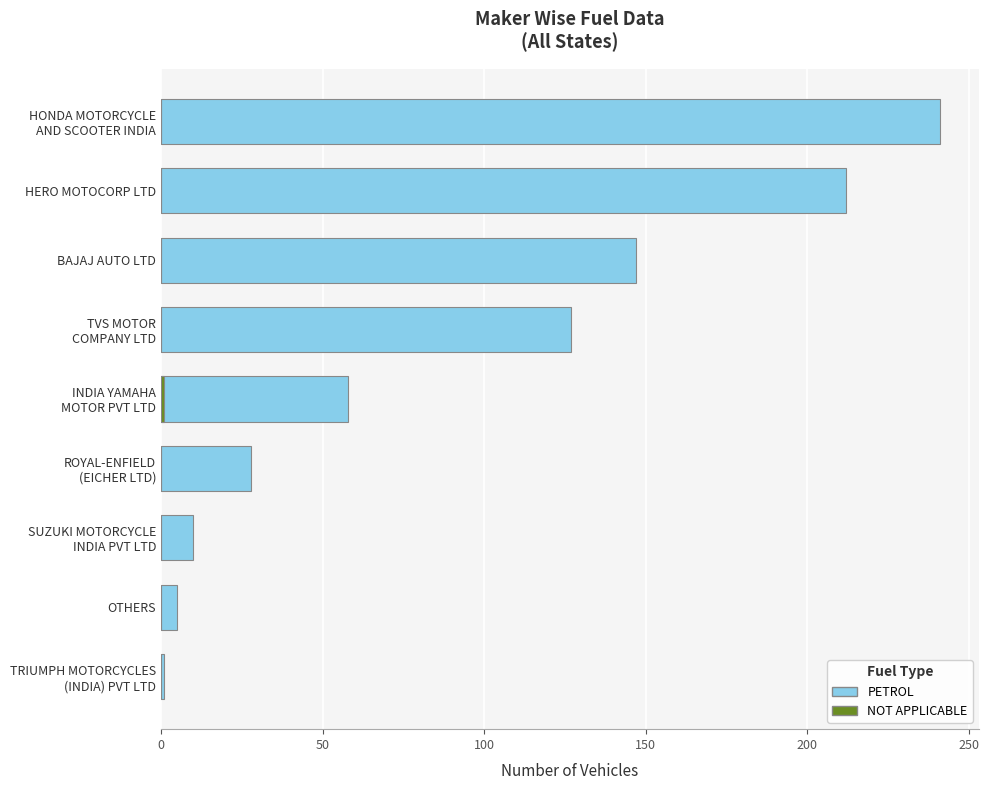

How many series are shown in this chart?

2